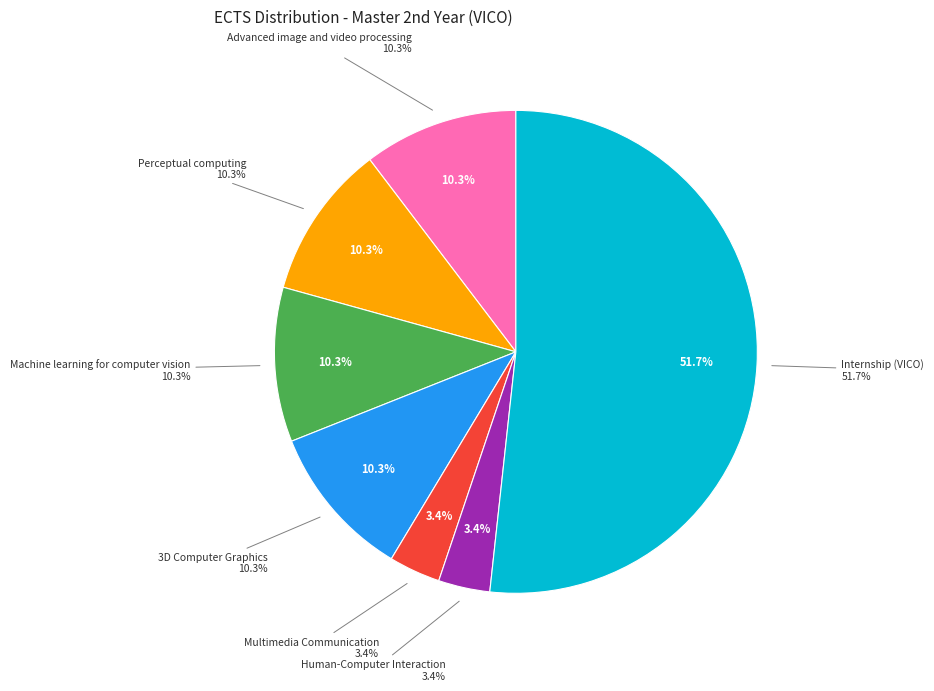

To the nearest percent, what percentage of the pie is Perceptual computing?

10%